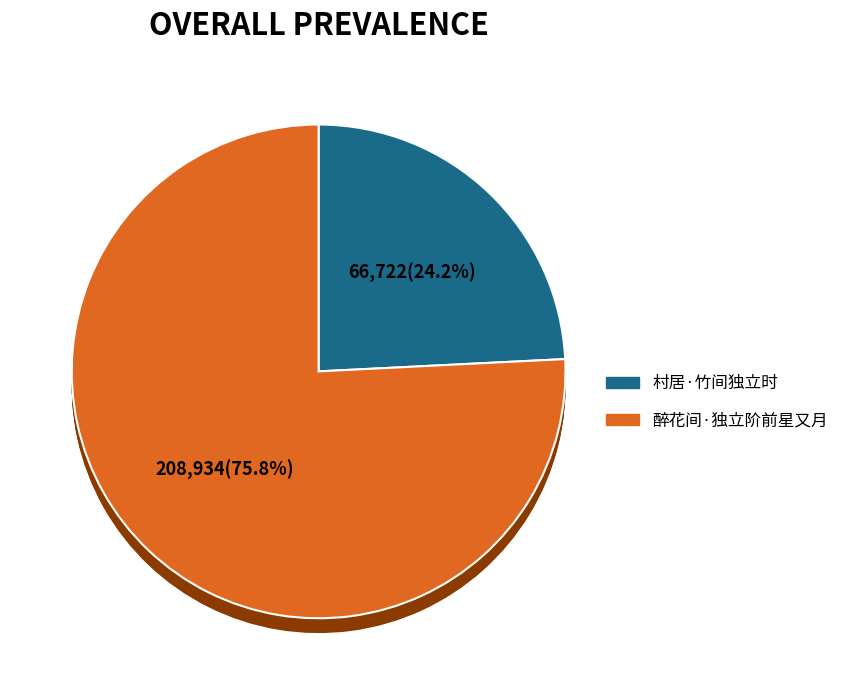

Which slice is the largest?

醉花间·独立阶前星又月